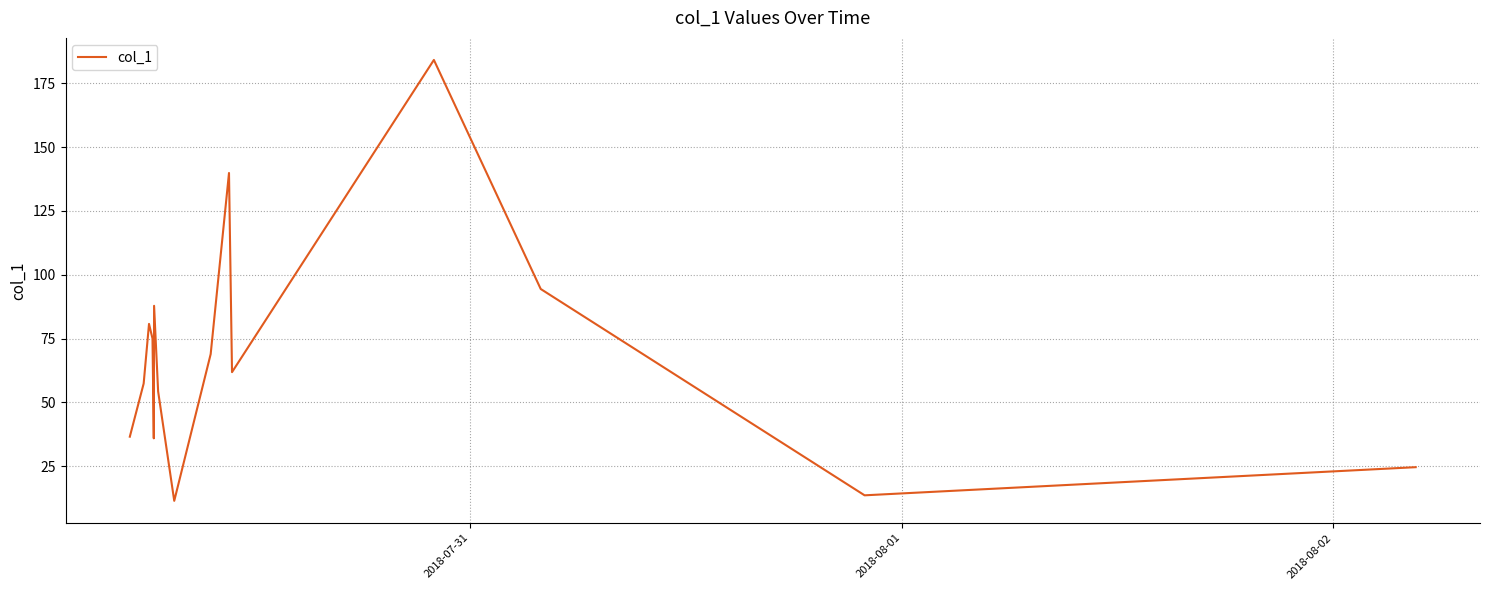

What is the difference between the maximum and minimum values?

172.8